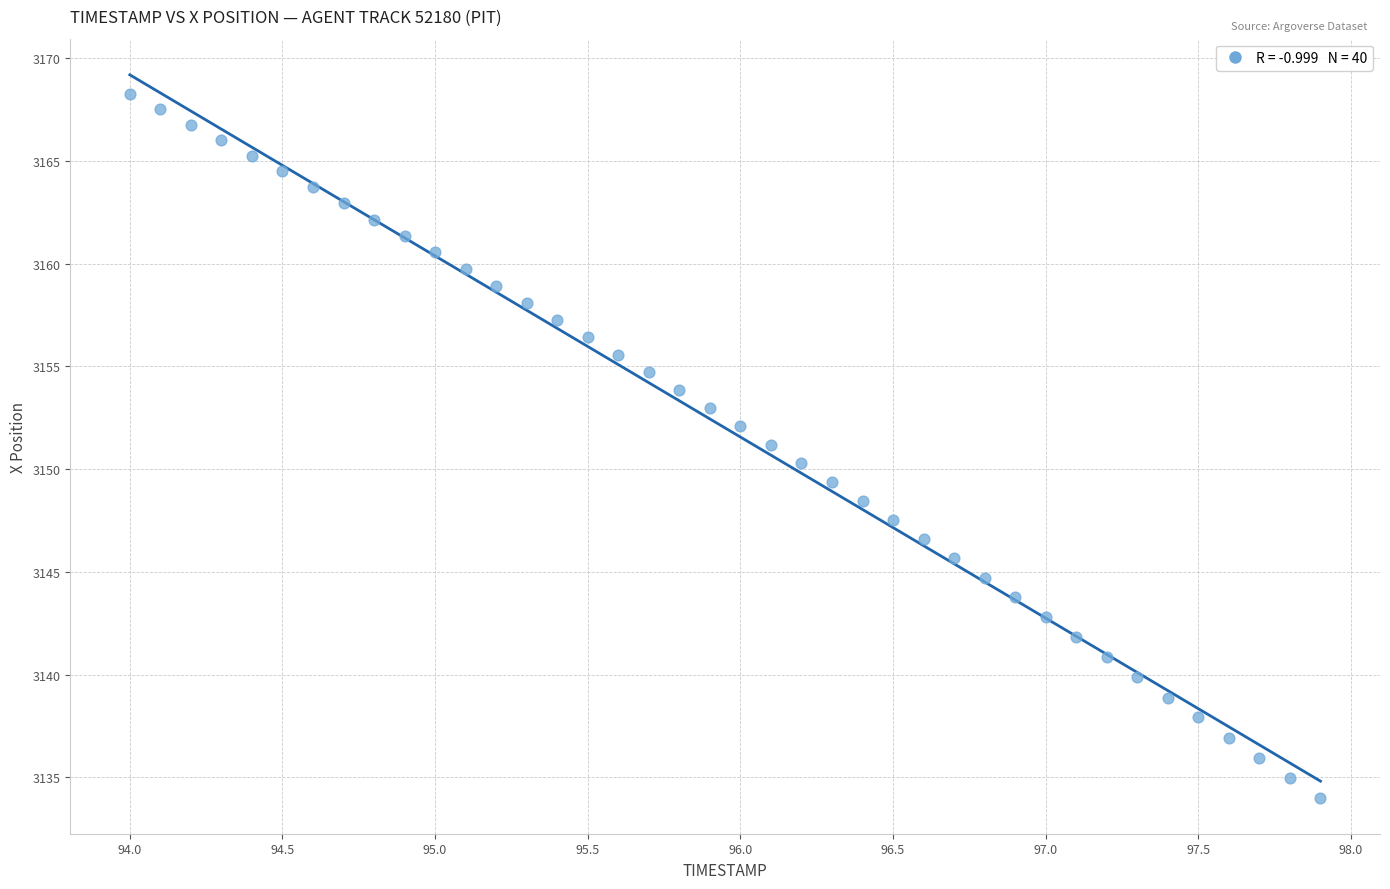

What is the range of X values (max minus min)?

3.9